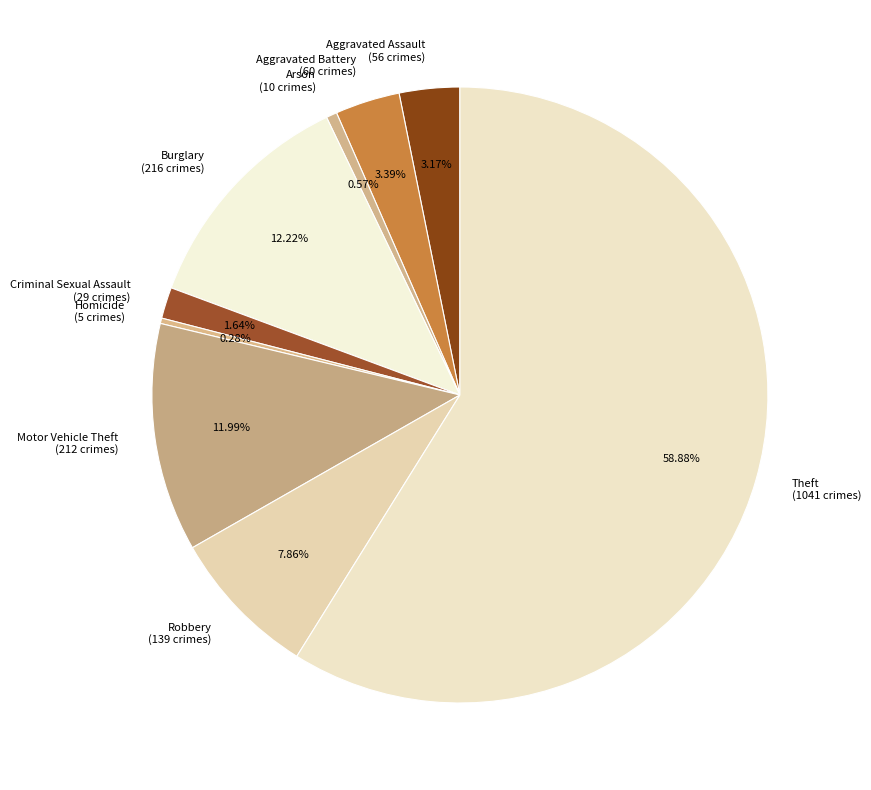

Do Arson and Motor Vehicle Theft together represent more than half of the pie?

No